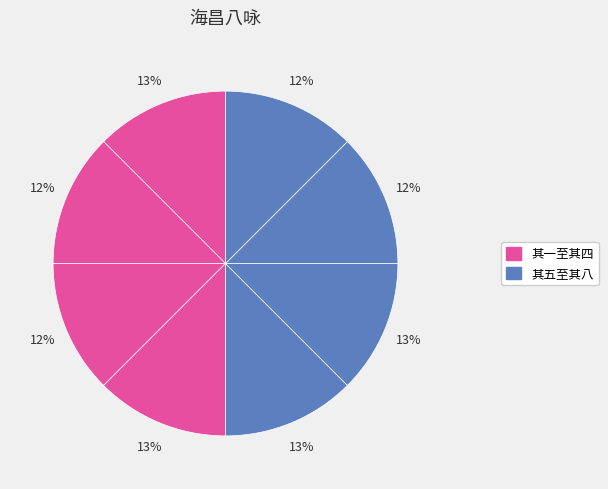

How many segments does this pie chart have?

8